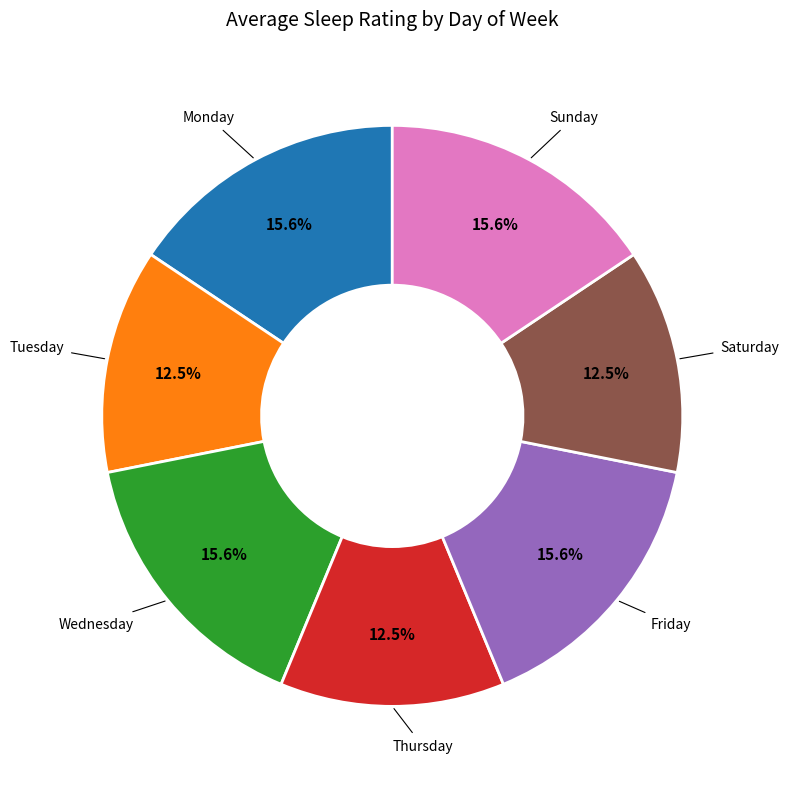

How many slices are in this pie chart?

7